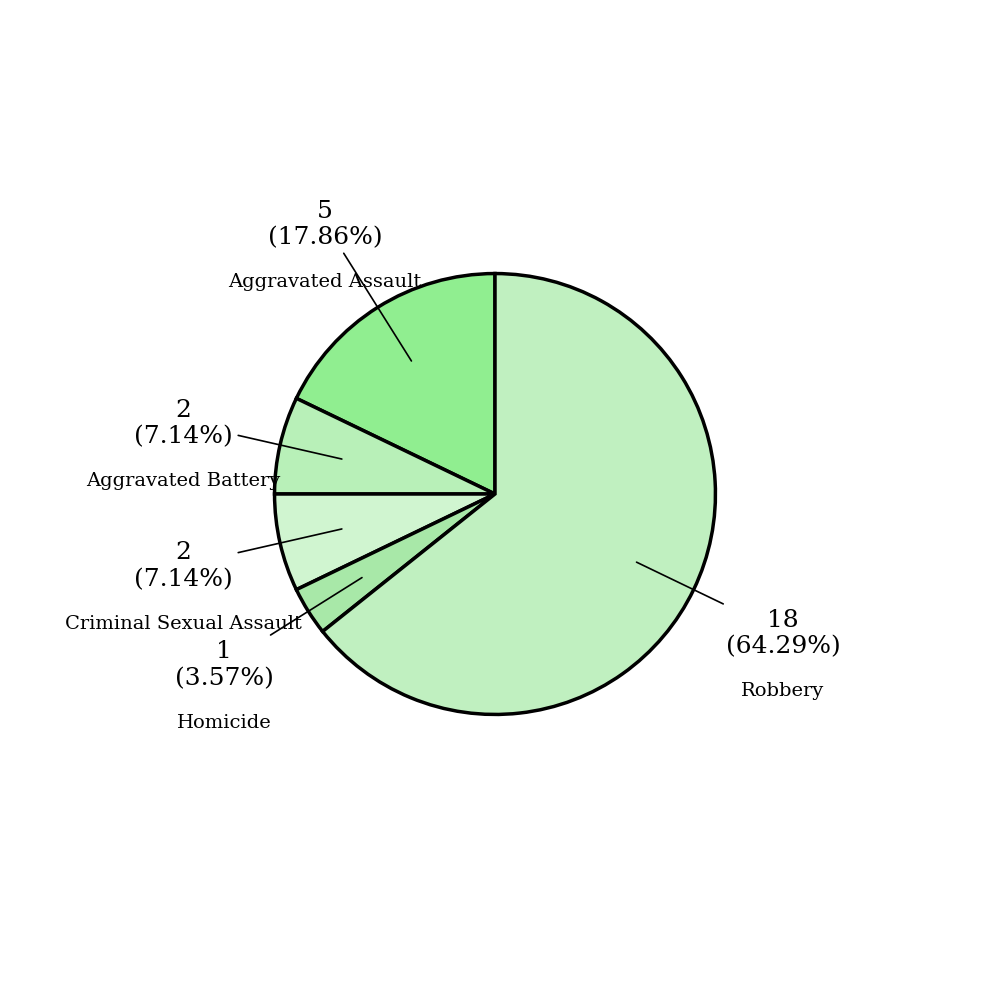

How many slices are in this pie chart?

5